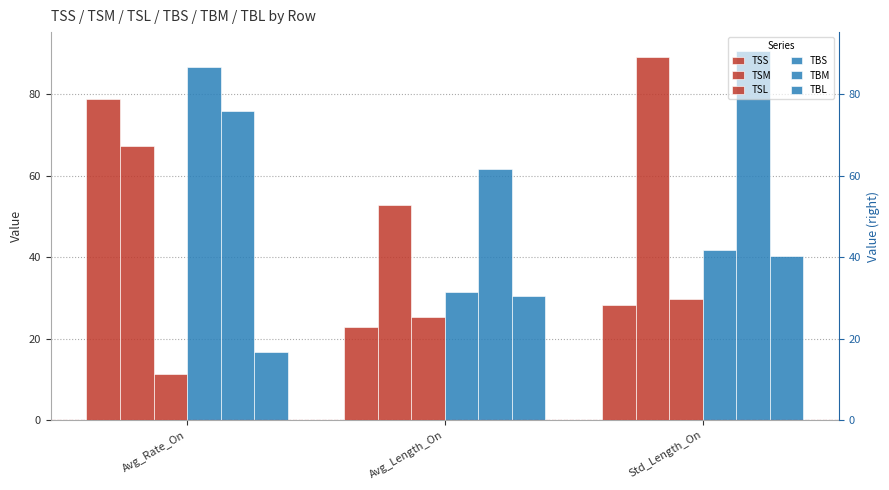

Reading right to left, transcribe all the data shown in this chart.

TSS: 28.2	23.0	78.7
TSM: 89.1	52.8	67.3
TSL: 29.7	25.4	11.3
TBS: 41.7	31.6	86.6
TBM: 90.7	61.7	75.9
TBL: 40.2	30.6	16.8